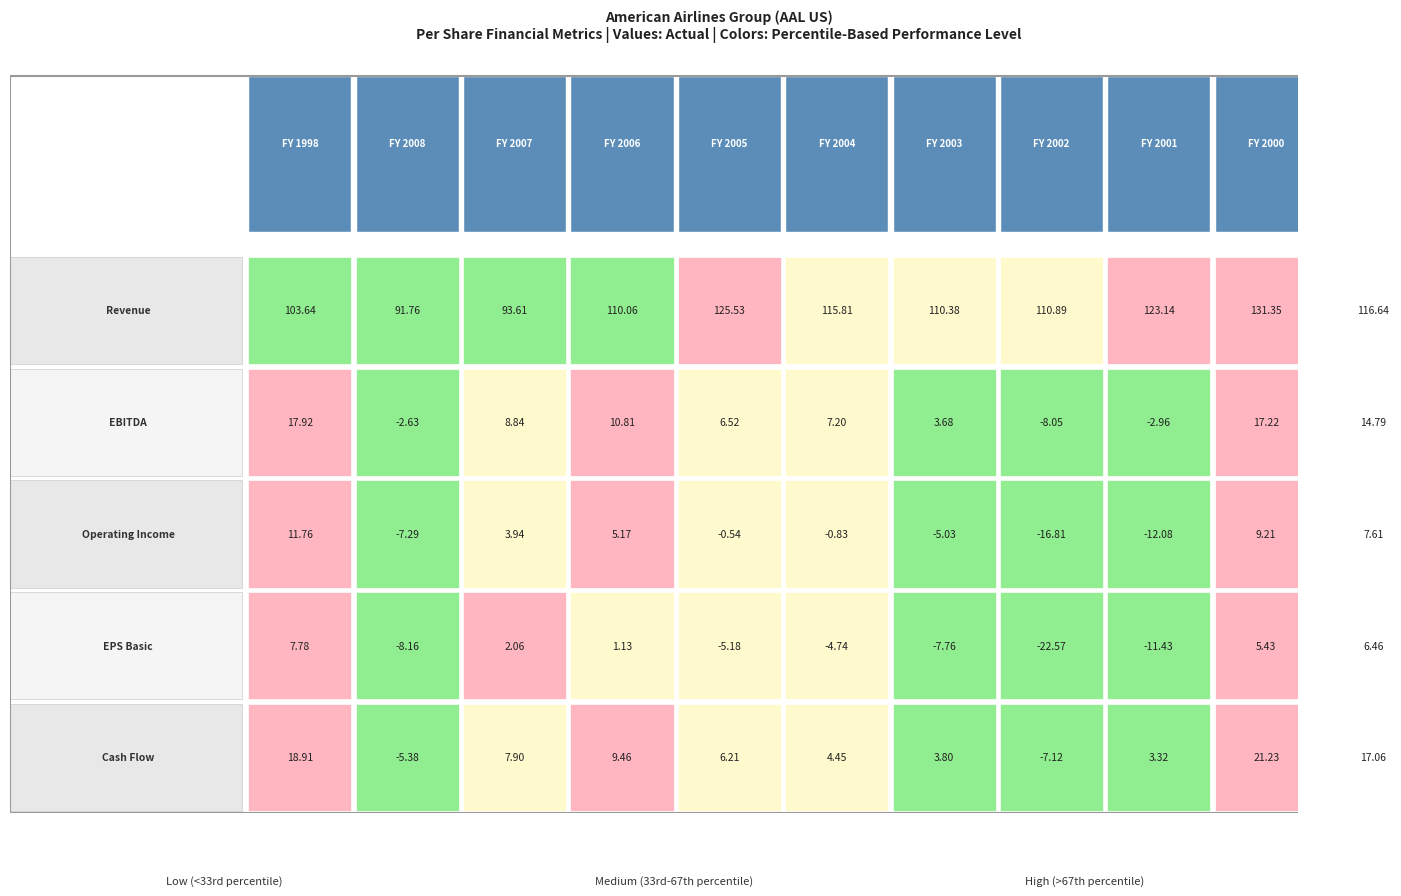

What is the sum of the Revenue values at FY 2002 and FY 1999?

227.5